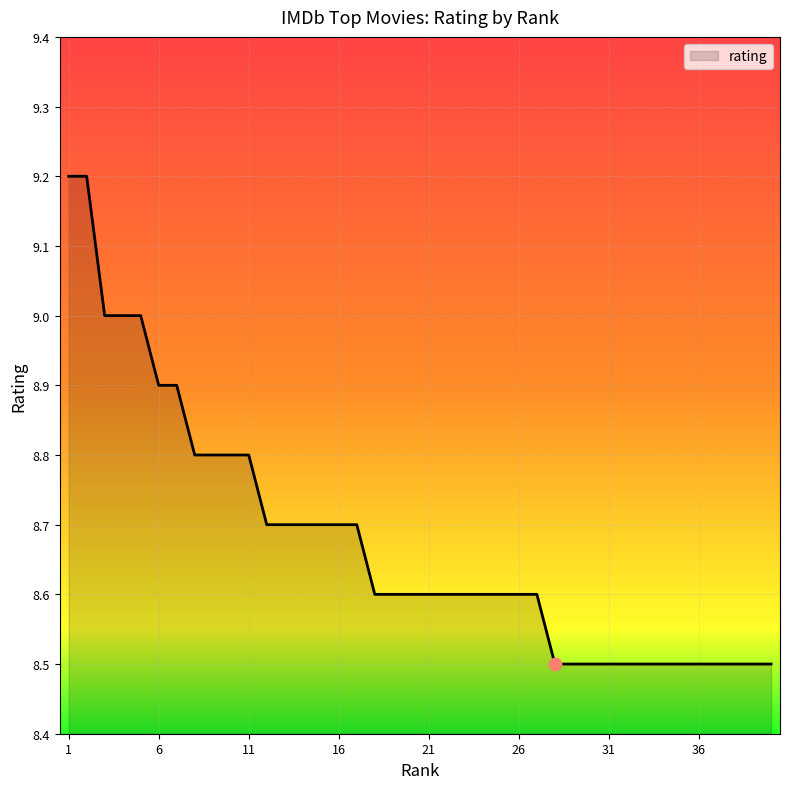

What is the maximum value shown in the chart?

9.2